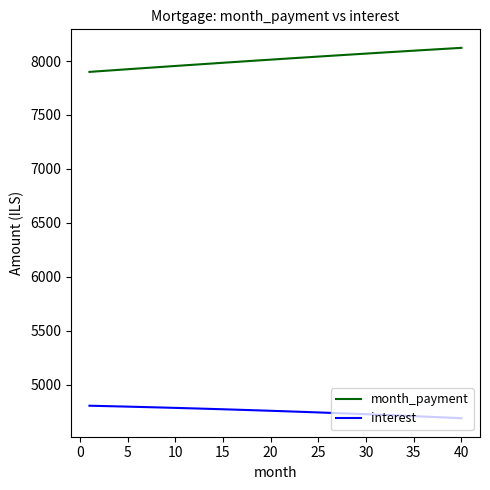

True or false: interest and month_payment cross at least once.

False